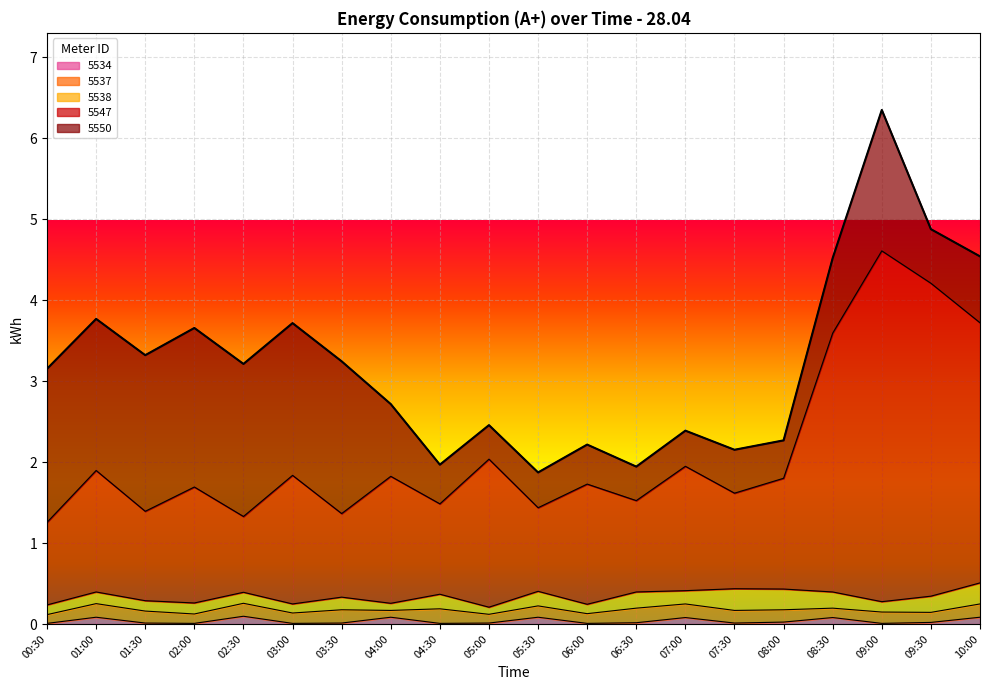

How many data points does each series have?

20